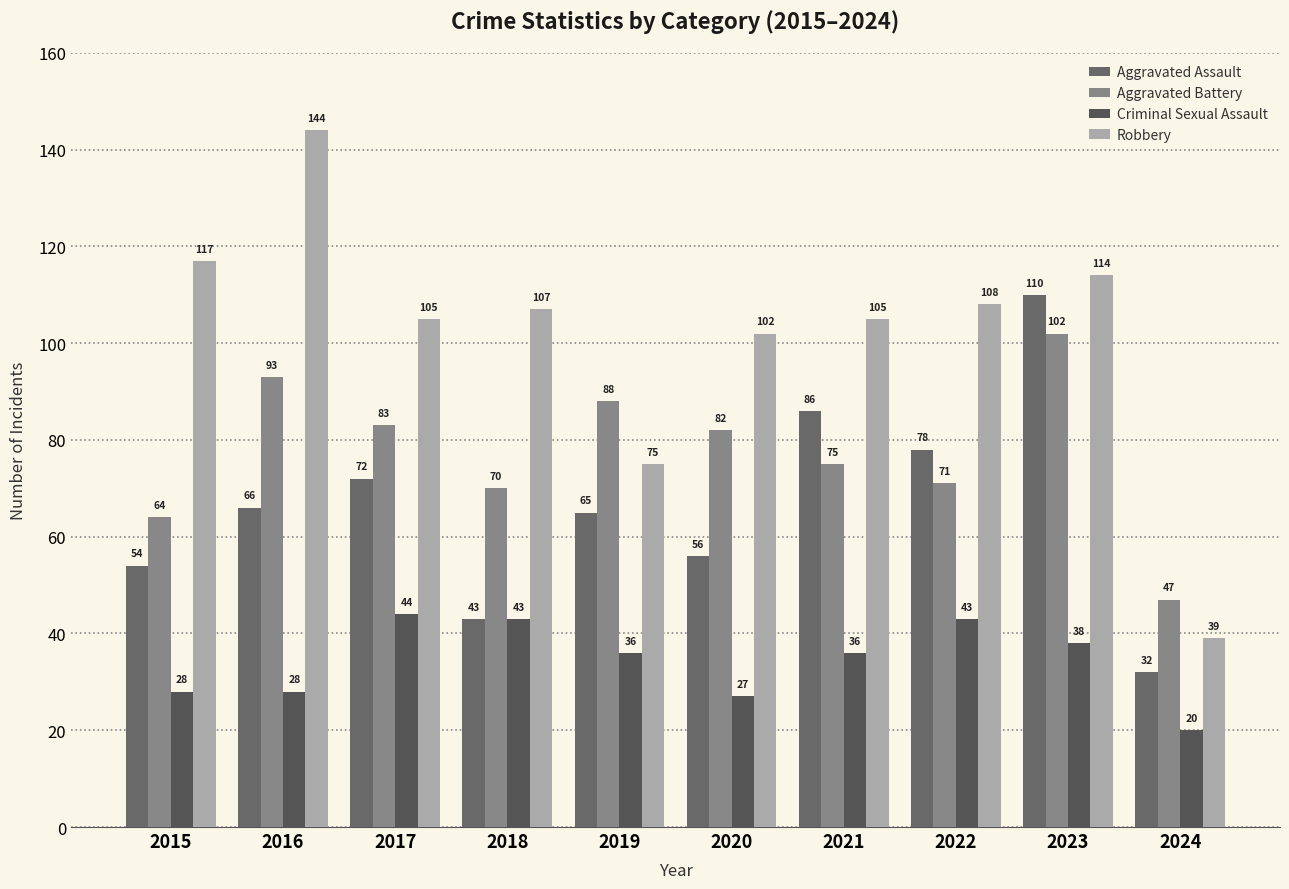

What is the sum of the Criminal Sexual Assault values at 2016 and 2023?

66